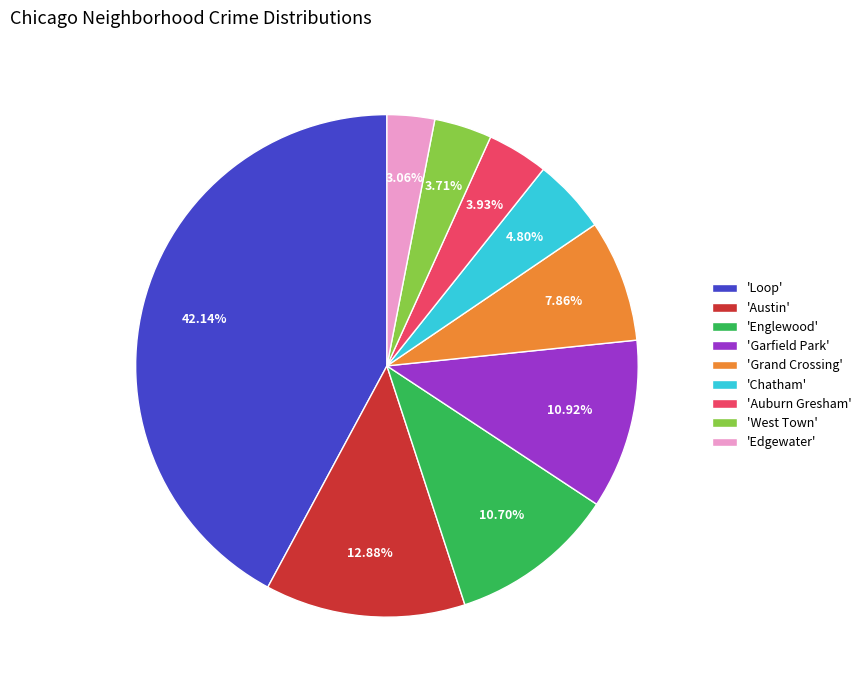

Is there any slice that represents more than half of the pie?

No